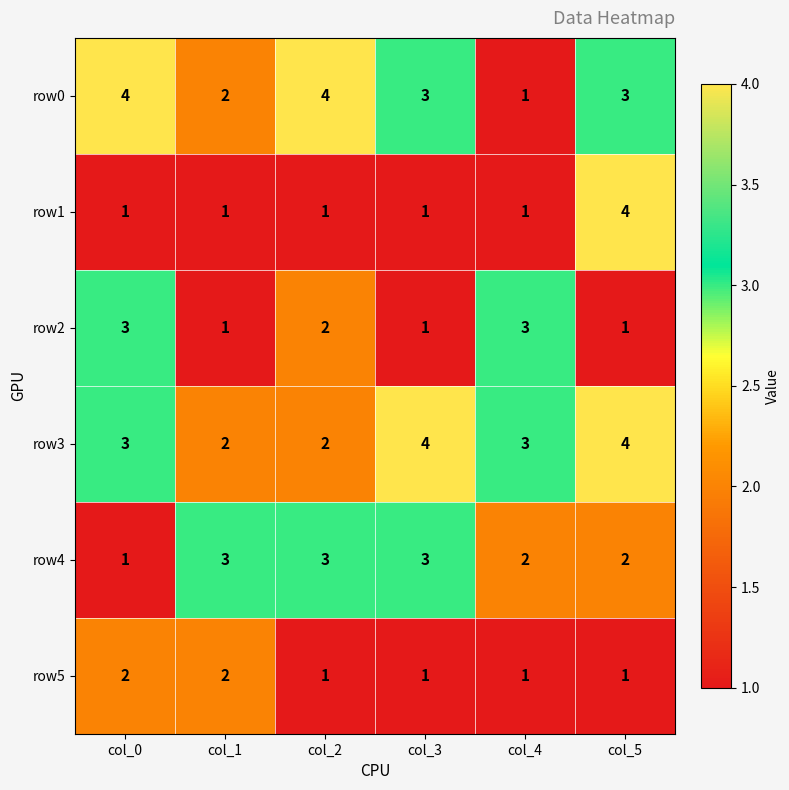

Which series has the largest total across all categories?

row3